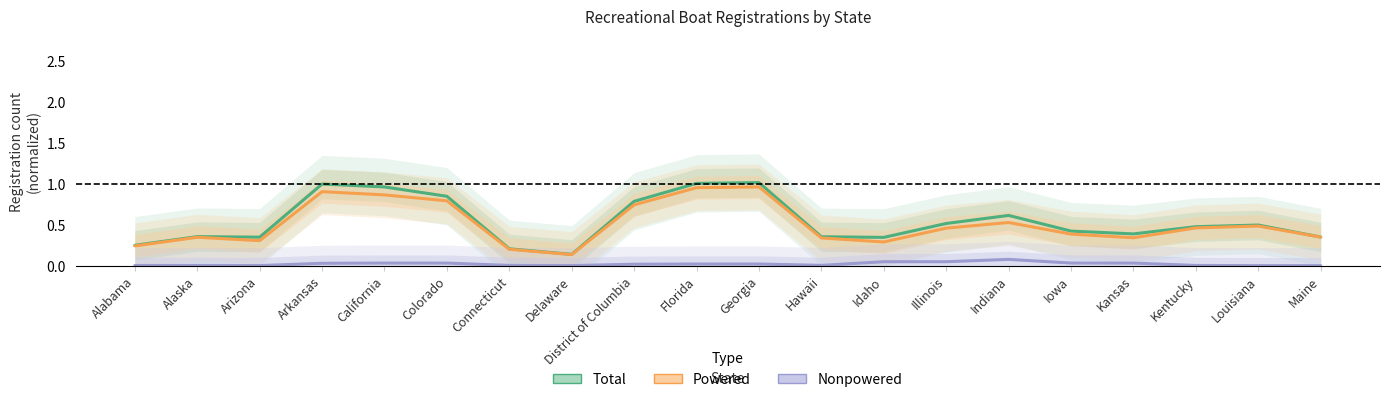

What is the value of the Powered point at the 1st from the left?

0.2